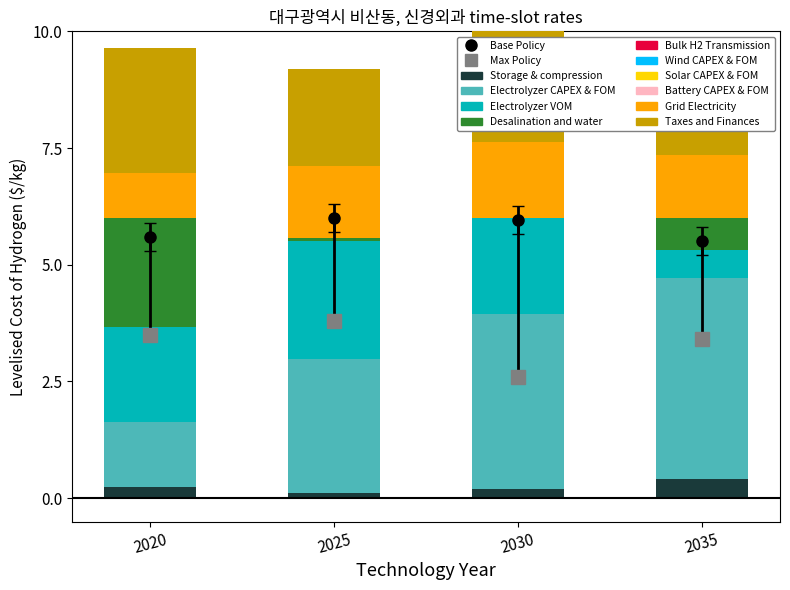

What is the value of the Storage & compression bar at the 2nd from the left?

0.1